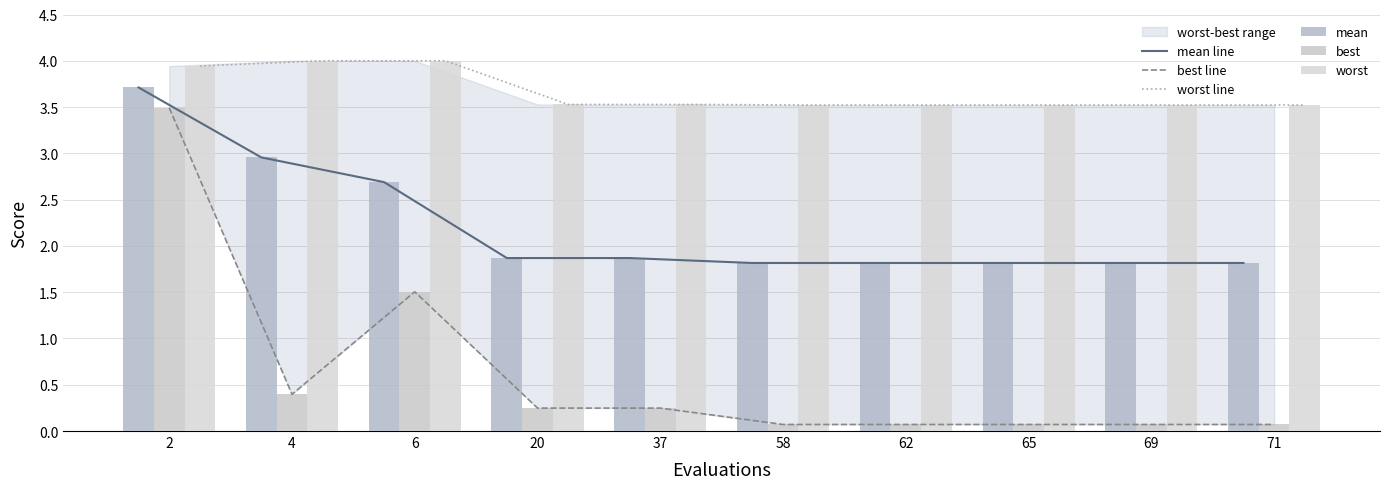

Reading right to left, extract all data points from this chart.

mean line: 1.8	1.8	1.8	1.8	1.8	1.9	1.9	2.7	3.0	3.7
best line: 0.1	0.1	0.1	0.1	0.1	0.2	0.2	1.5	0.4	3.5
worst line: 3.5	3.5	3.5	3.5	3.5	3.5	3.5	4.0	4.0	3.9
mean: 1.8	1.8	1.8	1.8	1.8	1.9	1.9	2.7	3.0	3.7
best: 0.1	0.1	0.1	0.1	0.1	0.2	0.2	1.5	0.4	3.5
worst: 3.5	3.5	3.5	3.5	3.5	3.5	3.5	4.0	4.0	3.9